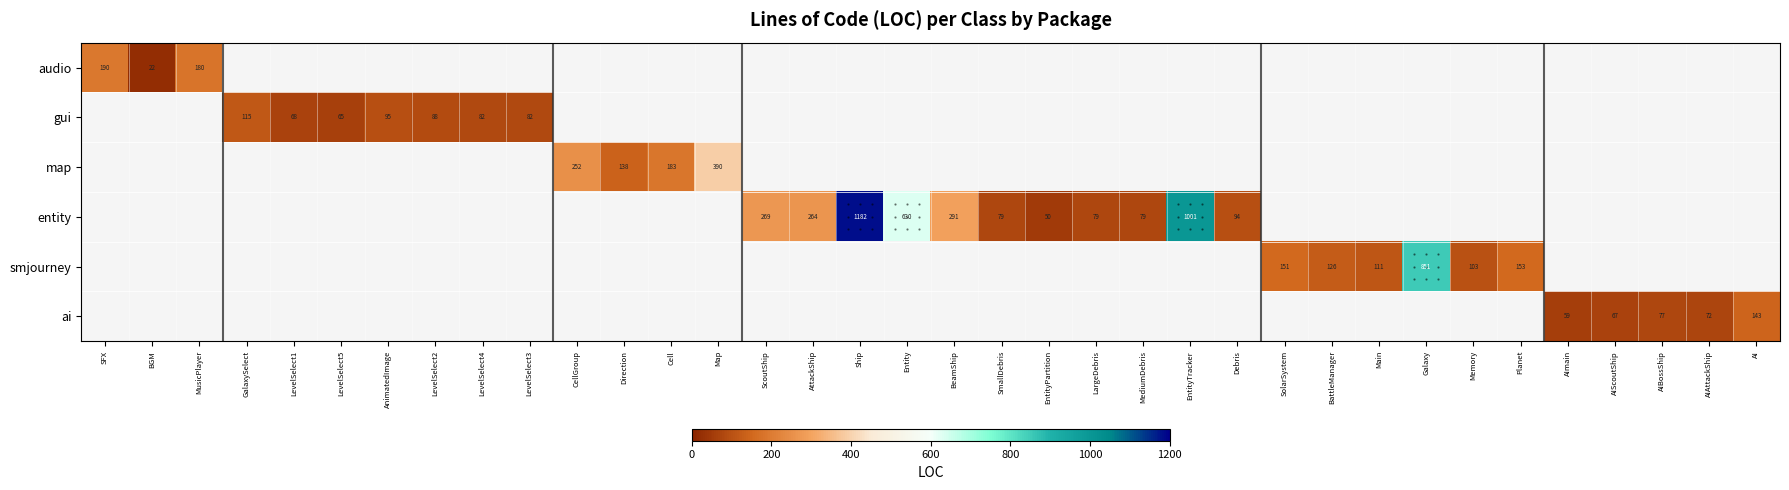

Is it true that gui equals 122 at LevelSelect4?

False